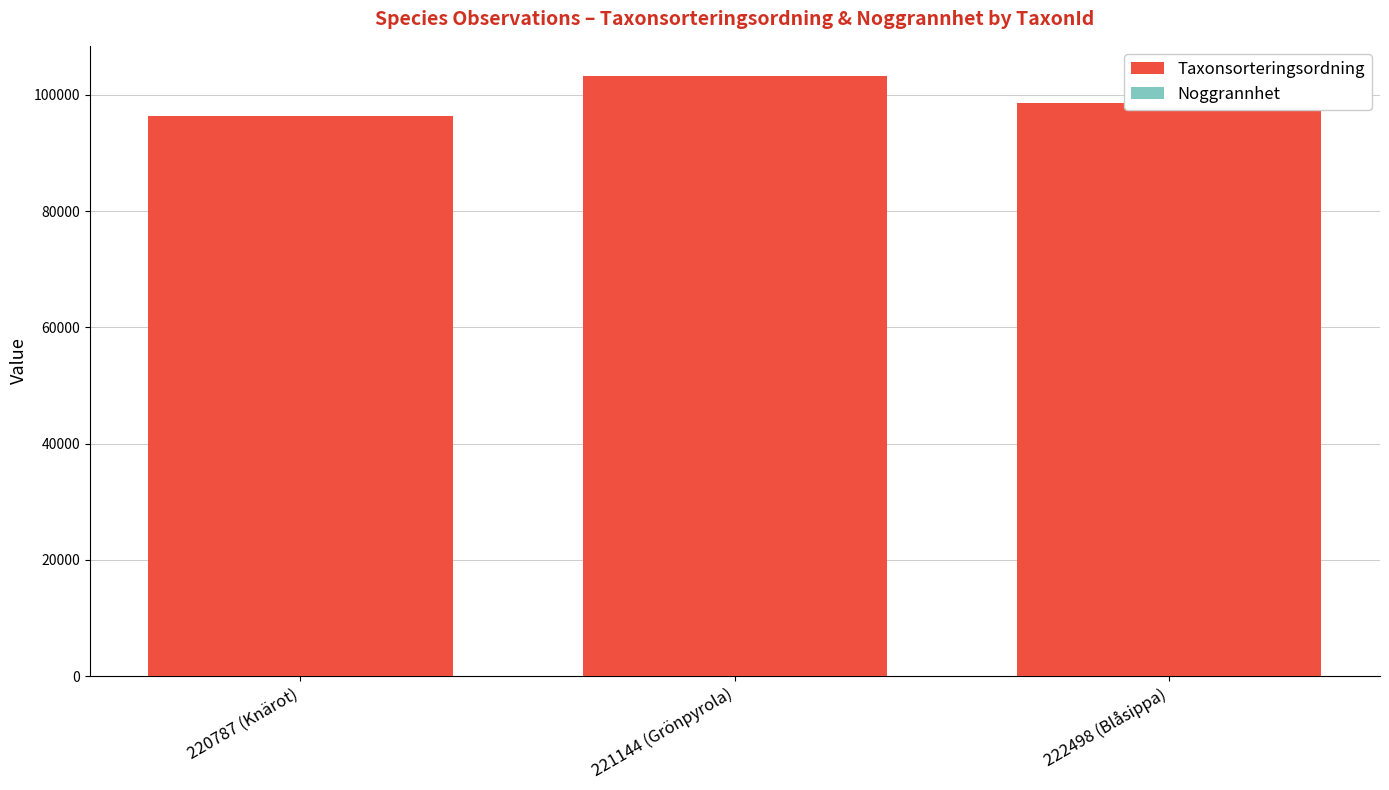

List the series in order of their peak value, lowest first.

Noggrannhet, Taxonsorteringsordning